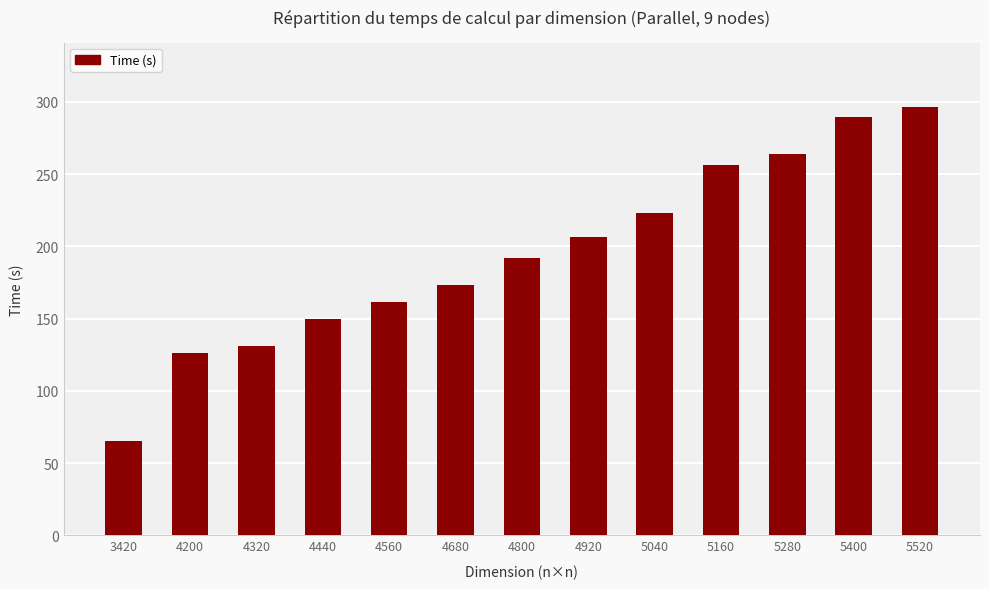

What value does the data have at 5040?

222.9